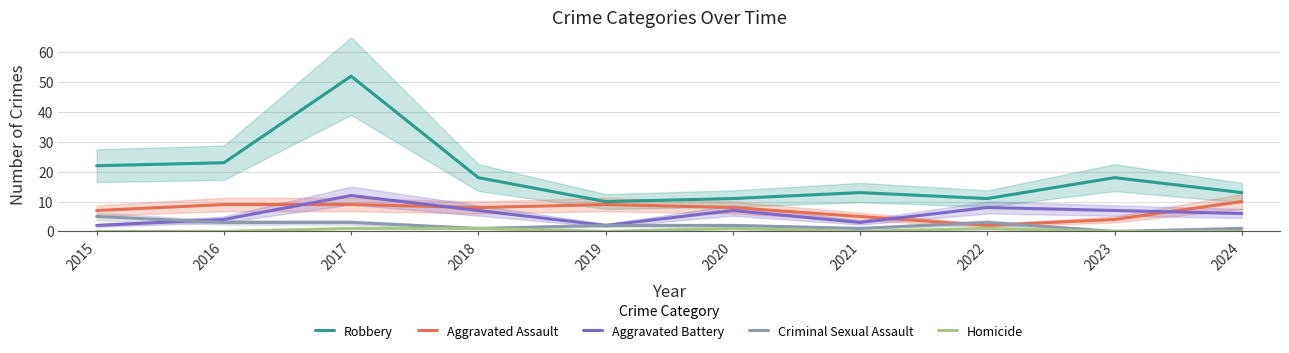

What is the maximum value shown in the chart?

52